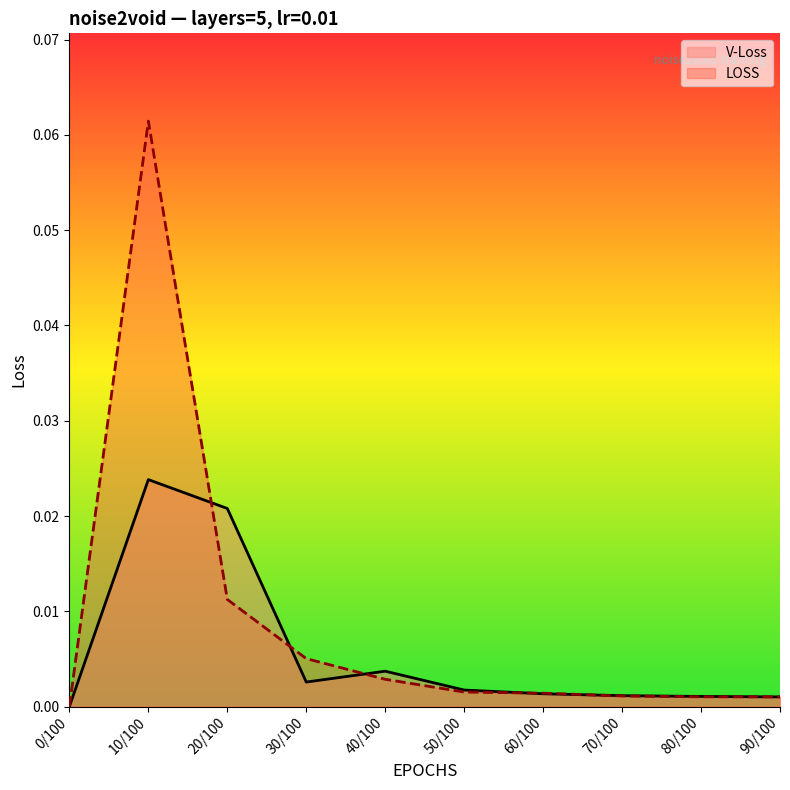

What is the sum of all LOSS values?

0.1